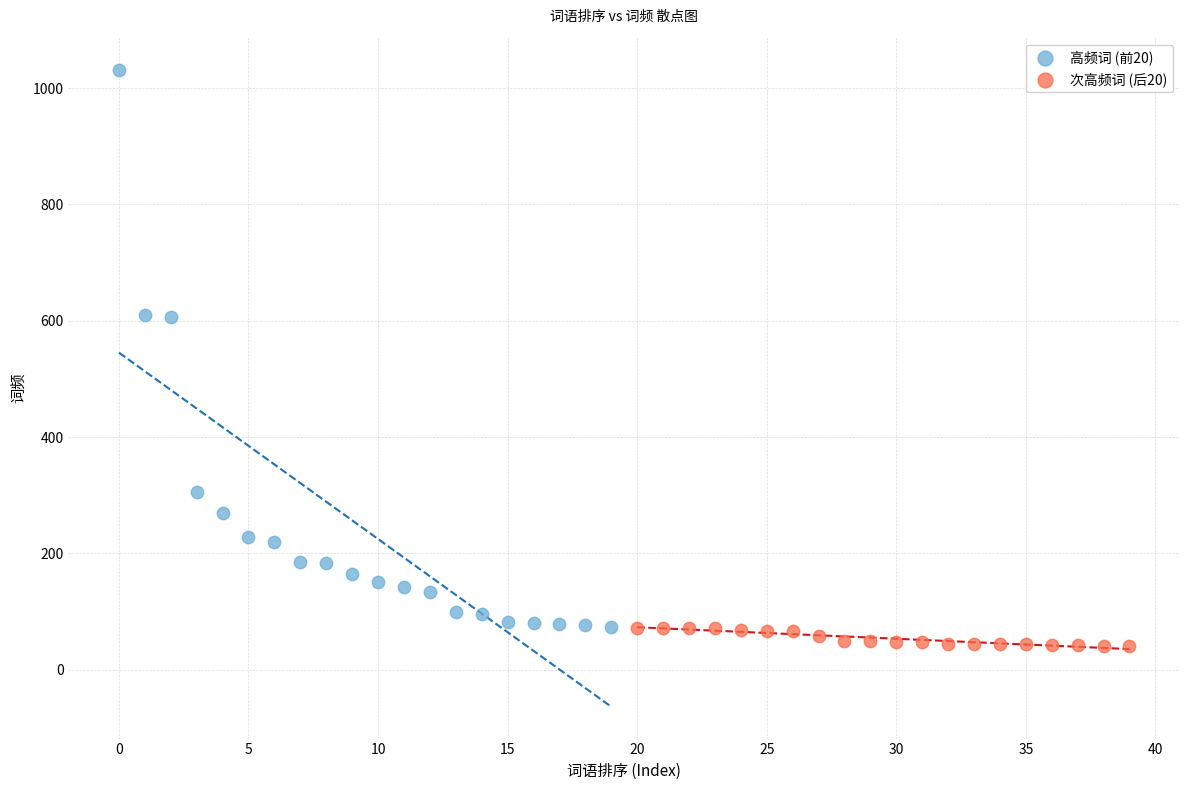

Which series contains the highest Y value?

高频词 (前20)